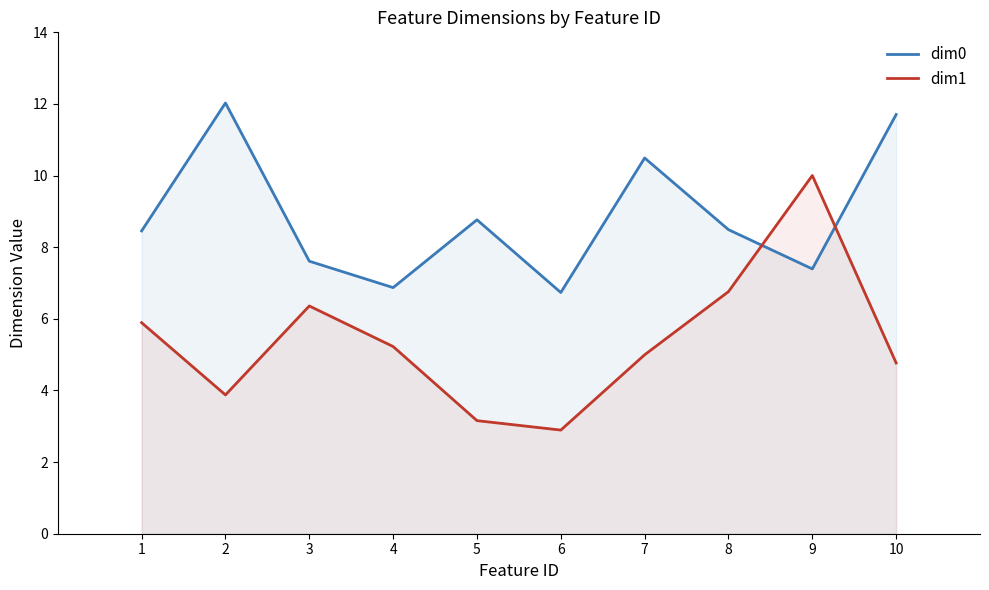

True or false: dim1 and dim0 intersect in this chart.

True